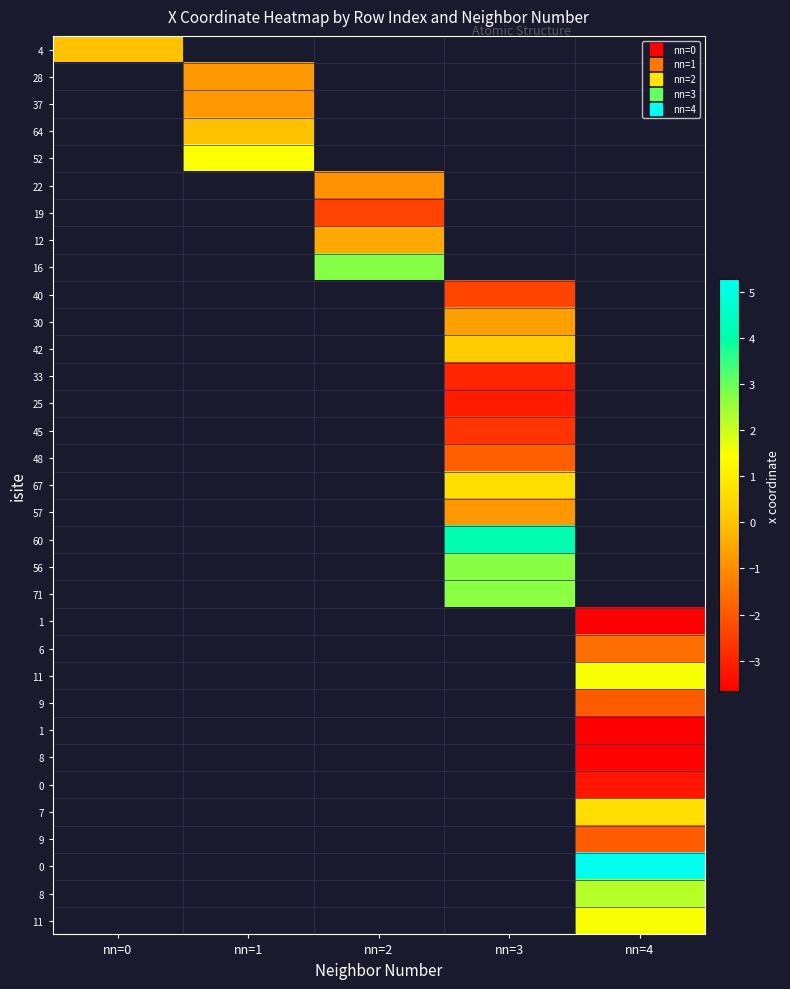

Which label corresponds to the smallest value in the chart?

nn=4